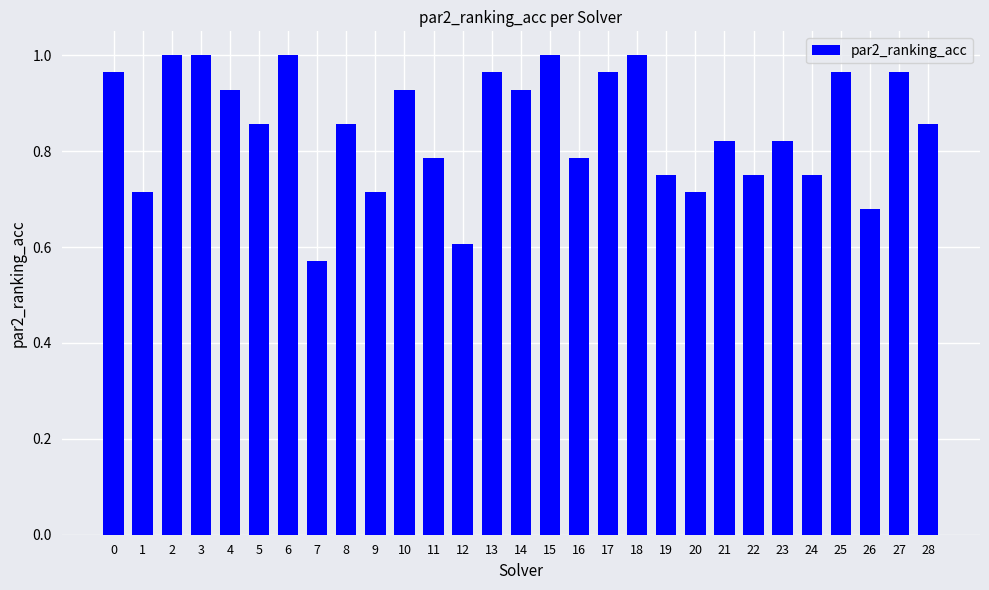

The chart shows a value of 1.1 at 16. True or false?

False